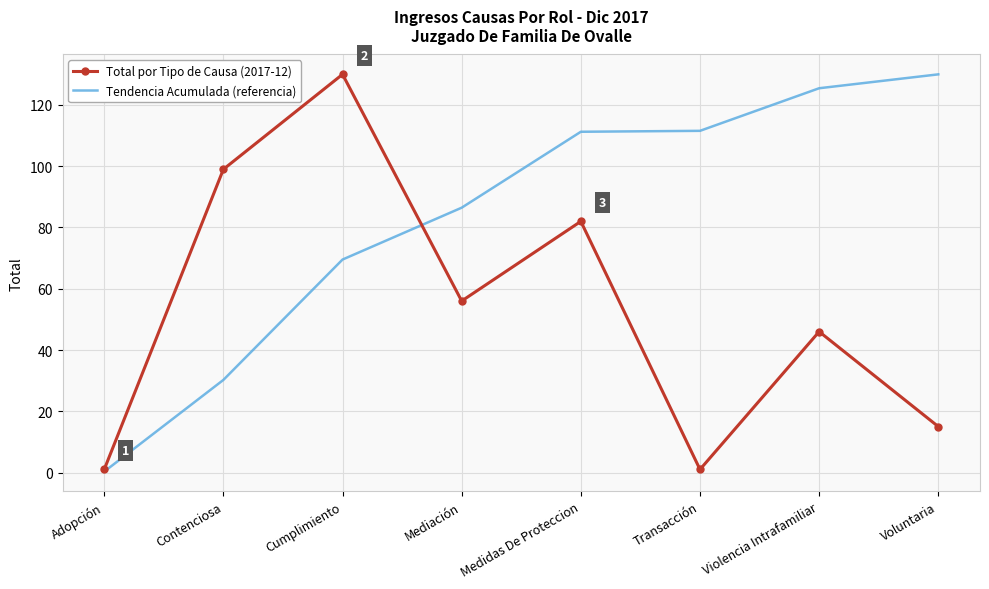

At which category is the sum across all series the highest?

Cumplimiento